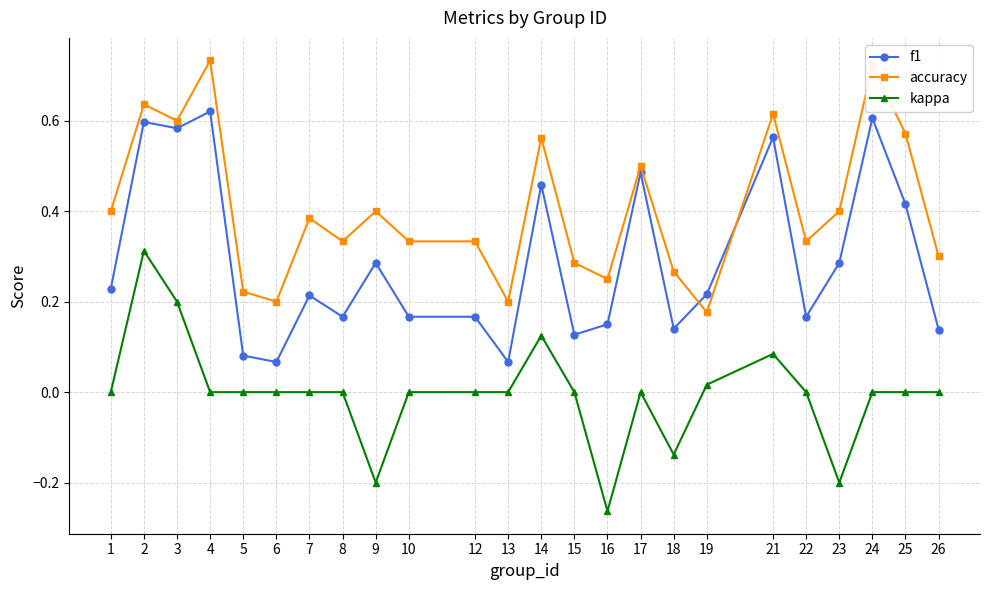

Is the value of accuracy at 17 greater than the value of kappa at 10?

Yes